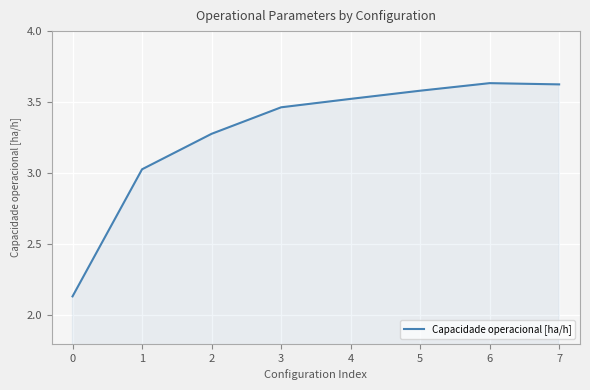

True or false: there are more than 1 points higher than both neighbors.

False